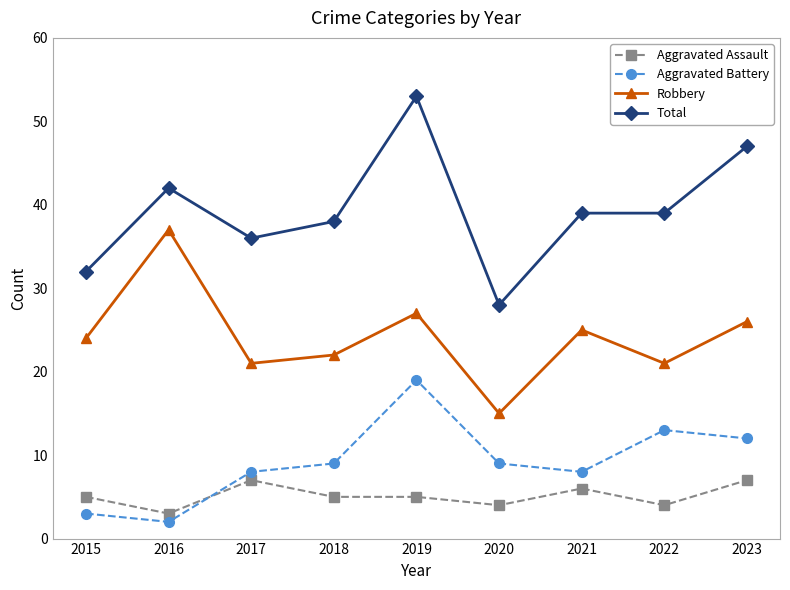

The Robbery series shows 52 at 2016. True or false?

False